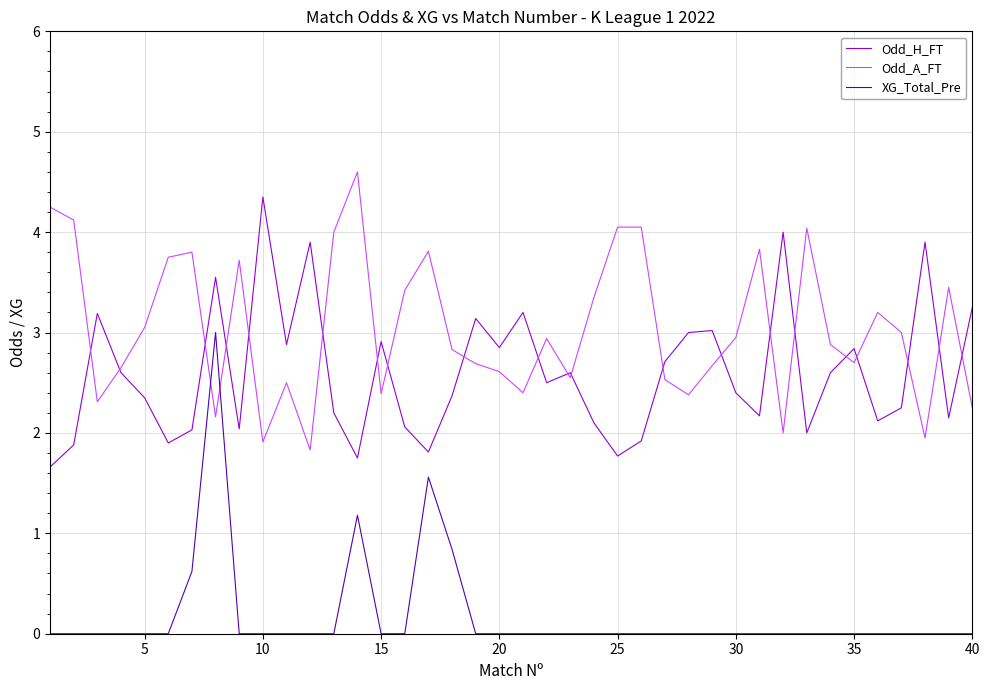

Which series has the largest total across all categories?

Odd_A_FT